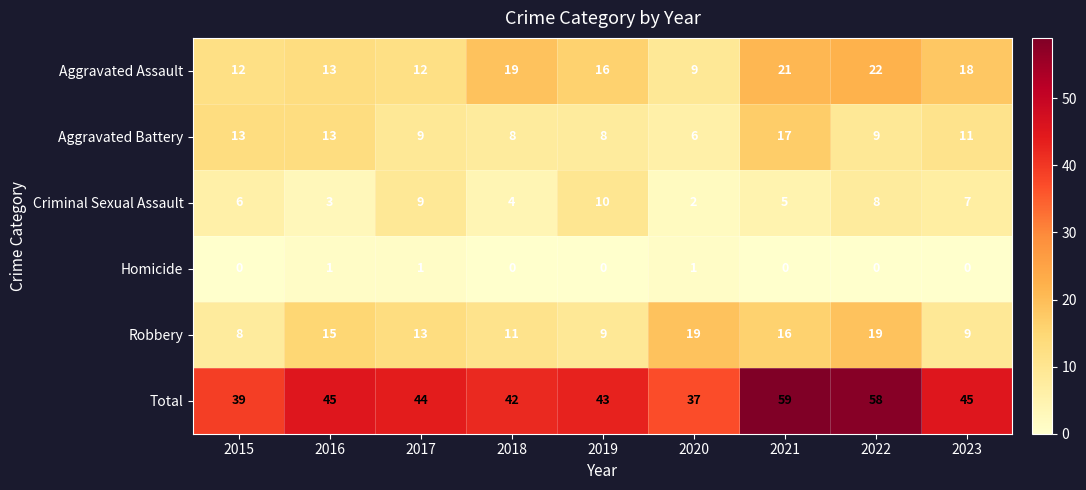

Which series has the largest total across all categories?

Total